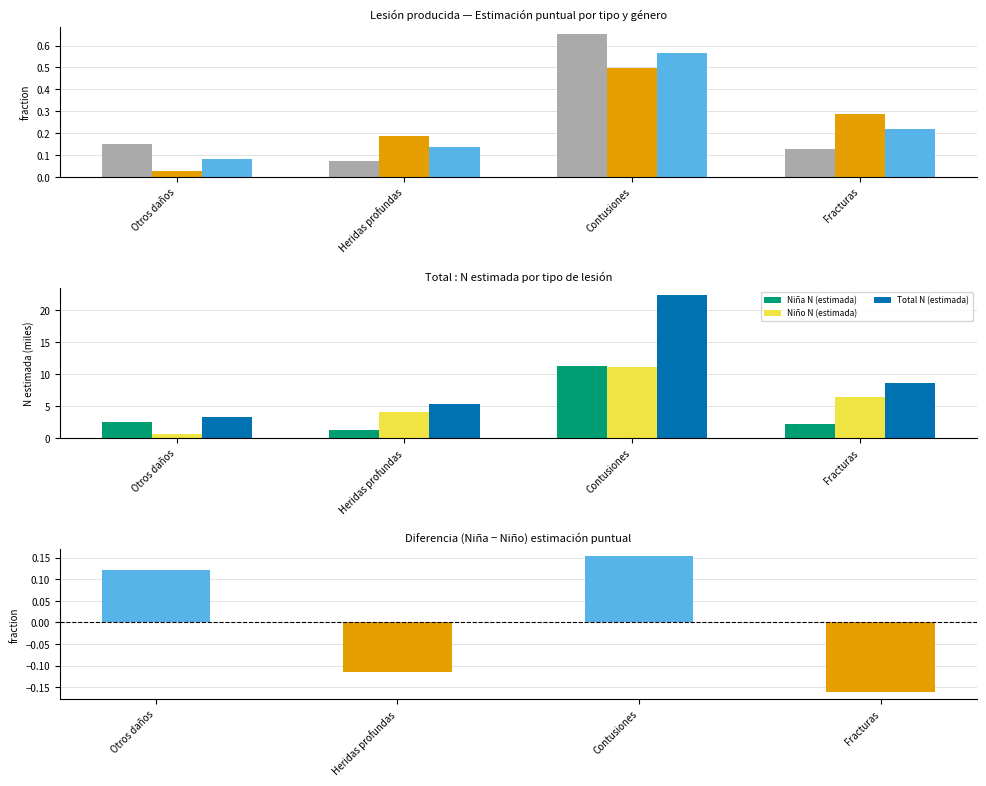

The value of Niña N (estimada) at Contusiones is 15.7. True or false?

False